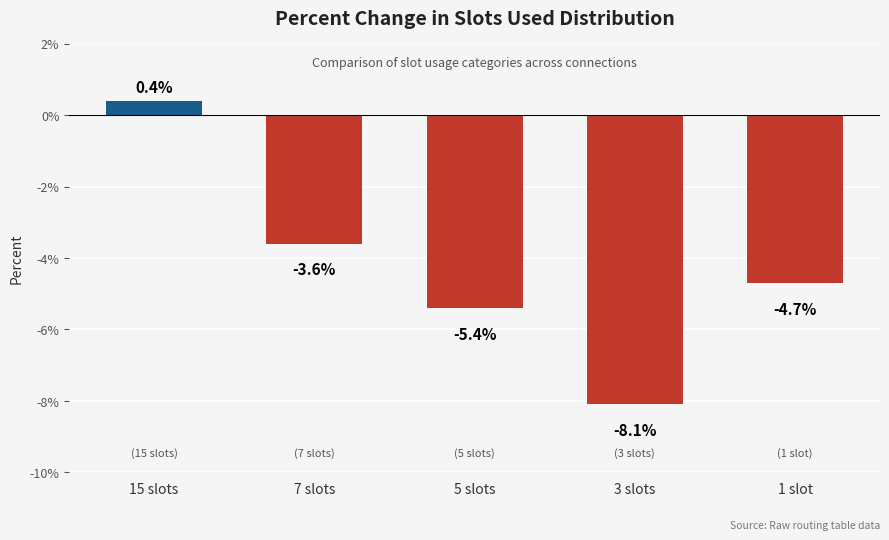

What is the average value?

-4.3